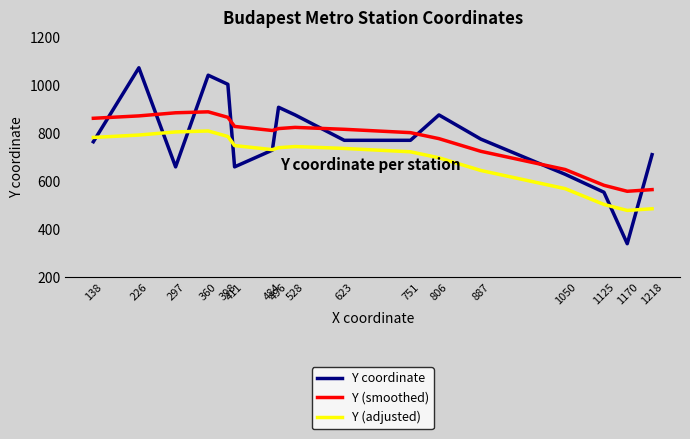

What value does the Y (smoothed) series have at 1170?

559